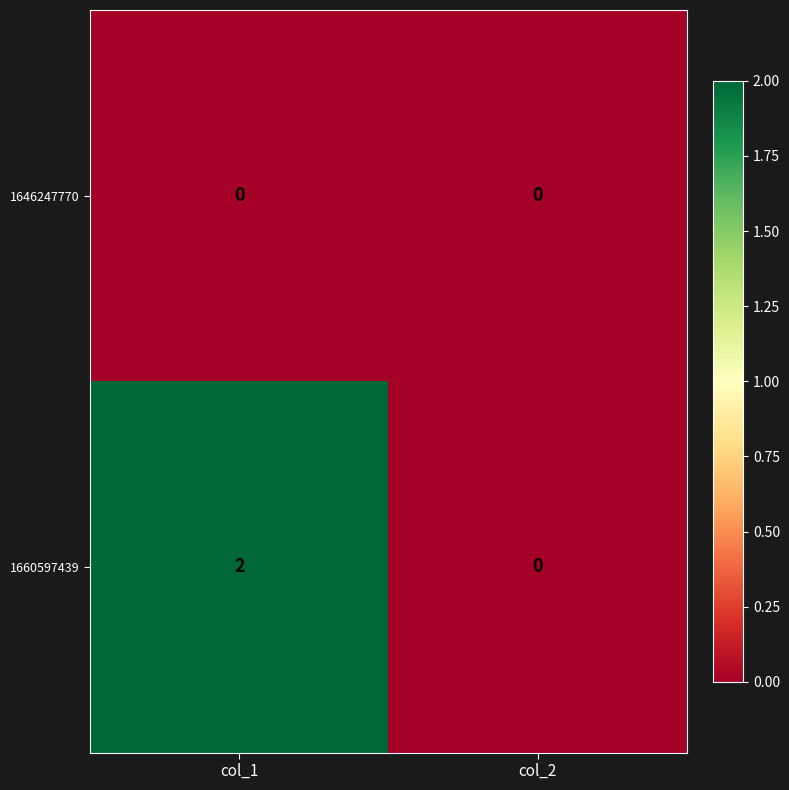

At which category is the sum across all series the highest?

col_1